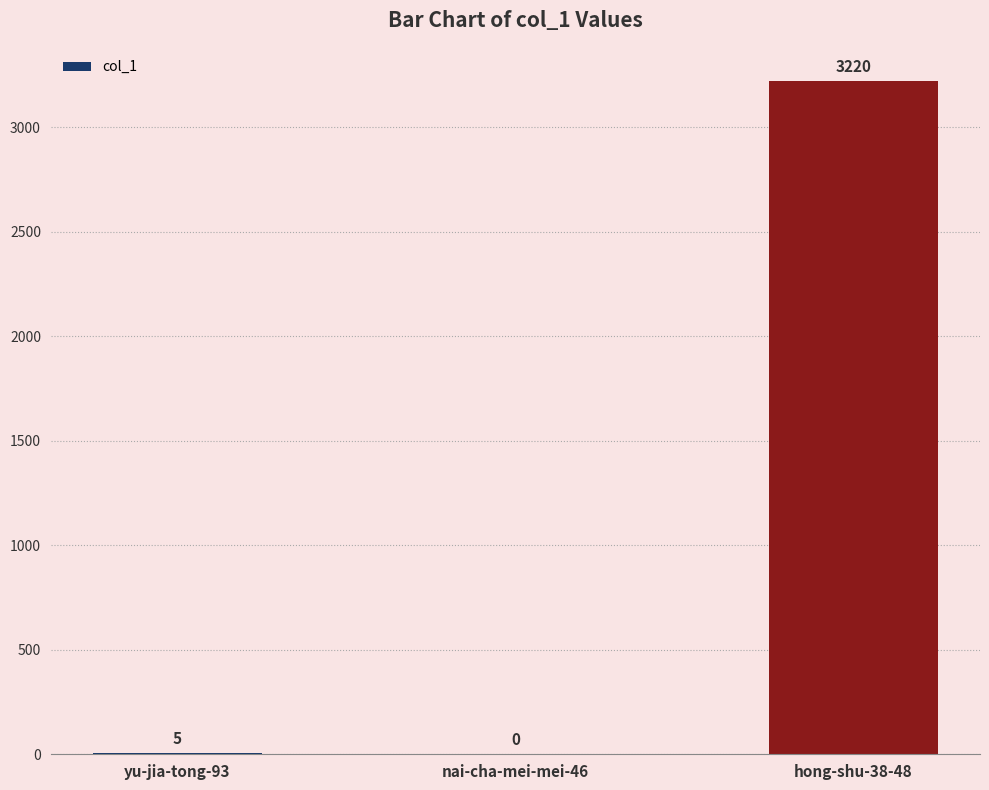

At which category does the chart reach its peak across all series?

hong-shu-38-48